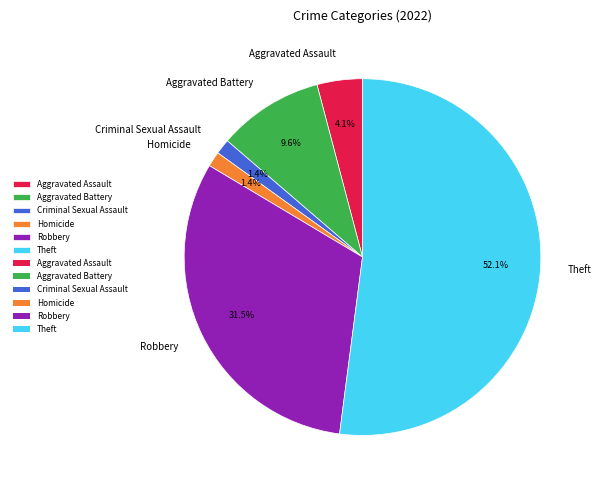

Which slice is the largest?

Theft